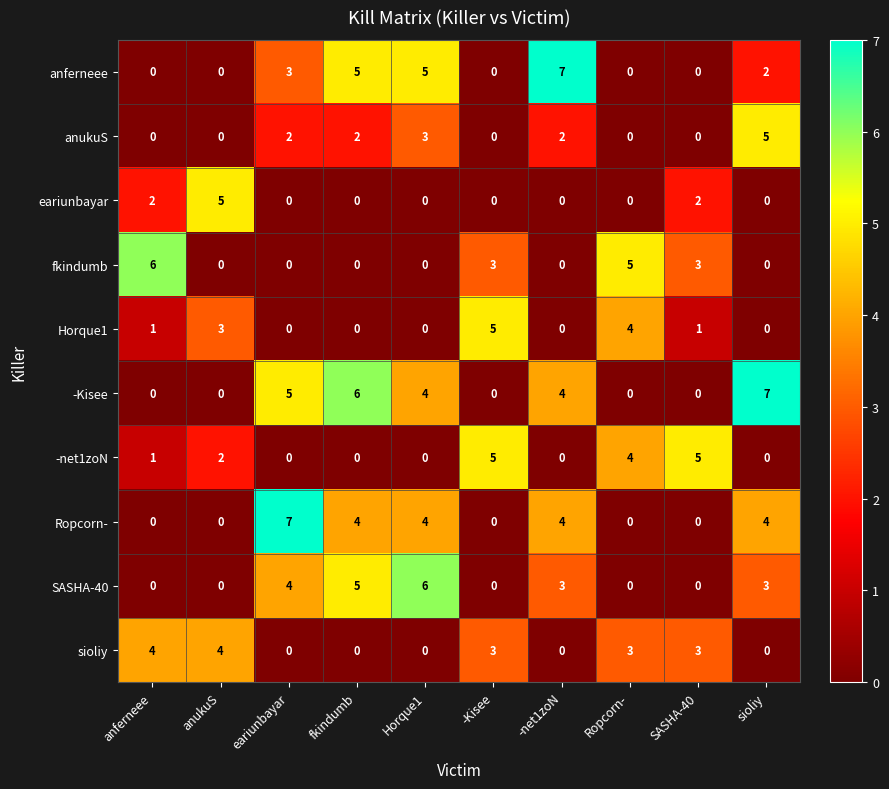

What is the total value across all series at Horque1?

22